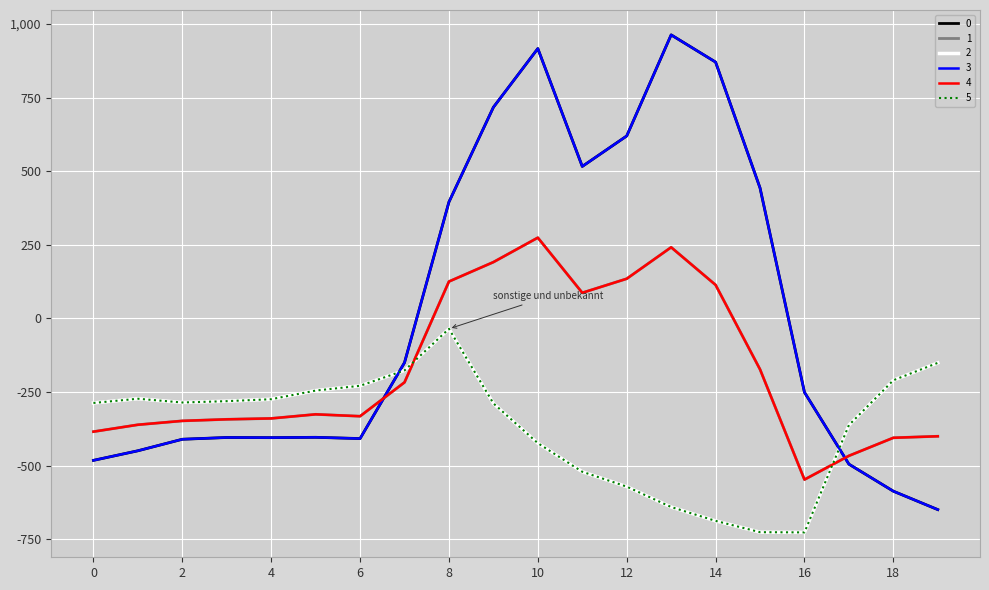

At which label does 2 reach its minimum?

16